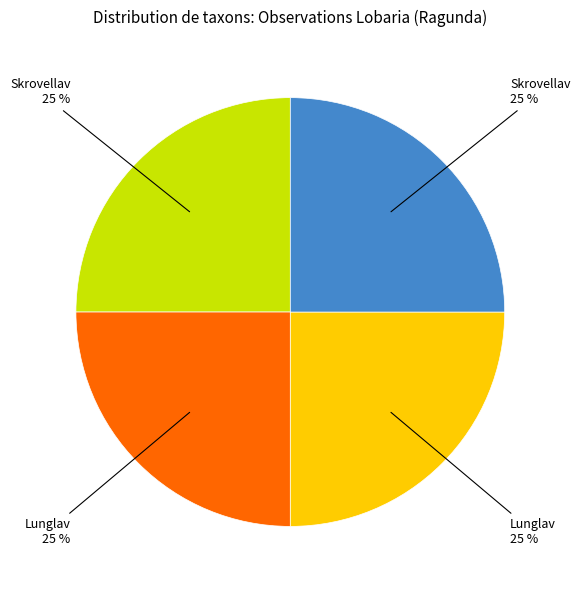

Is there a majority slice in this chart?

No